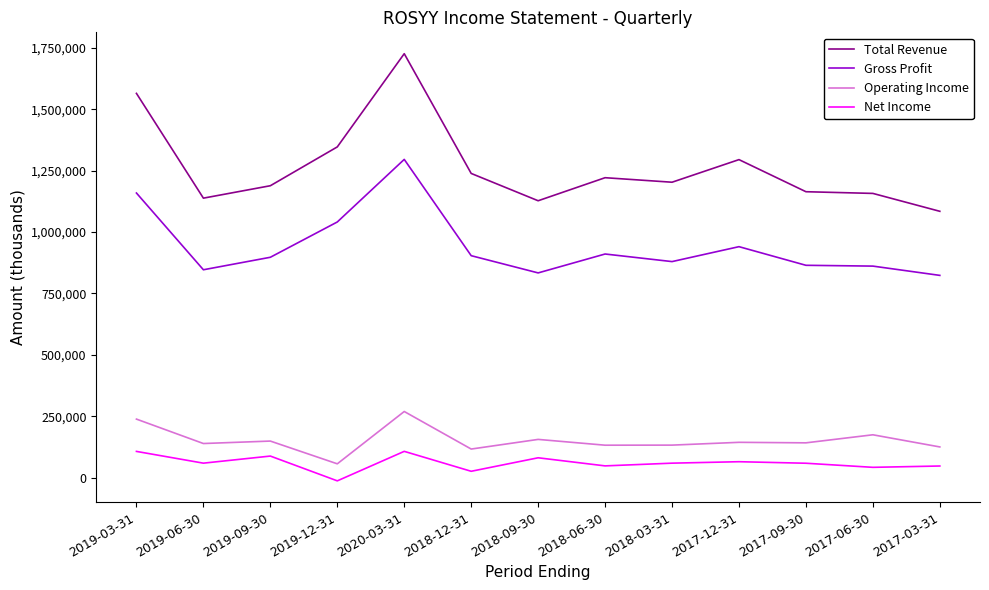

How many values in the Operating Income series are below 141300?

6